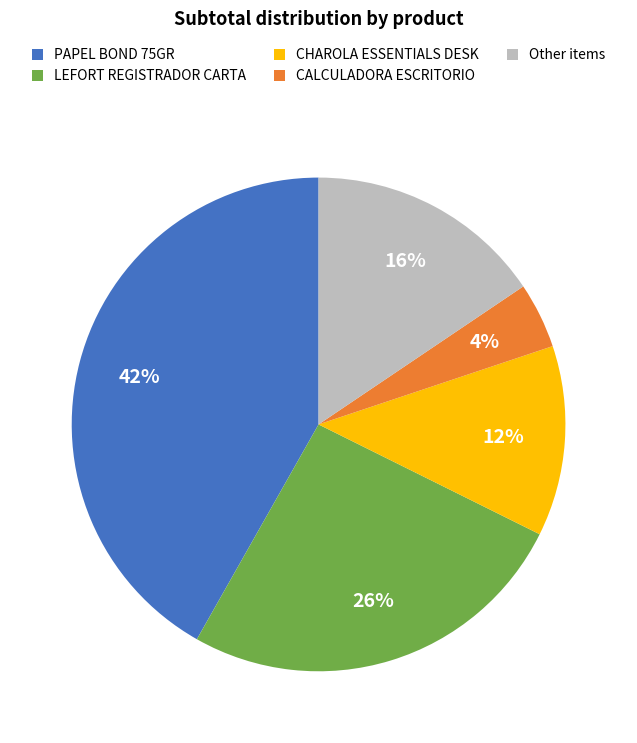

Rank the categories by value from lowest to highest.

CALCULADORA ESCRITORIO, CHAROLA ESSENTIALS DESK, Other items, LEFORT REGISTRADOR CARTA, PAPEL BOND 75GR